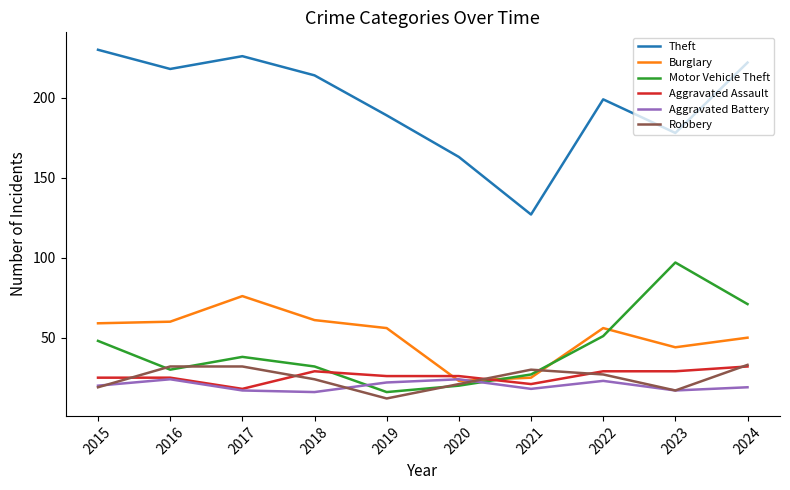

True or false: Aggravated Assault and Theft intersect in this chart.

False